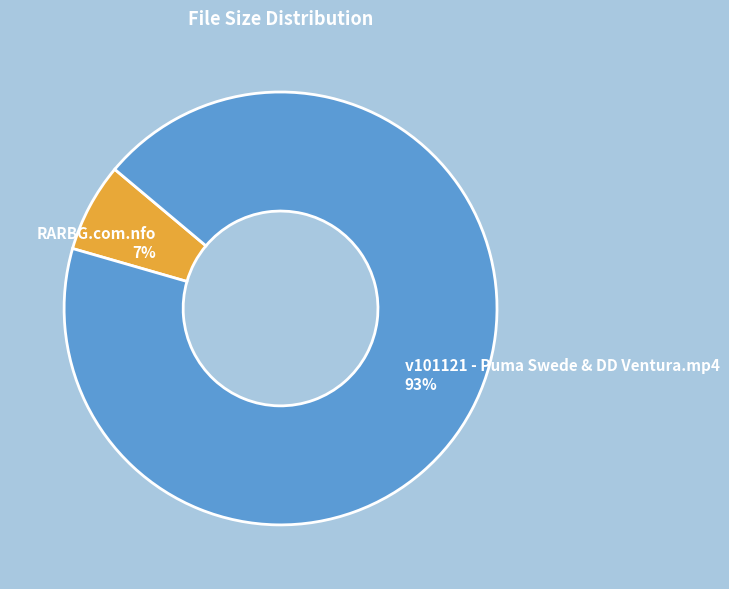

Does any single category account for the majority?

Yes